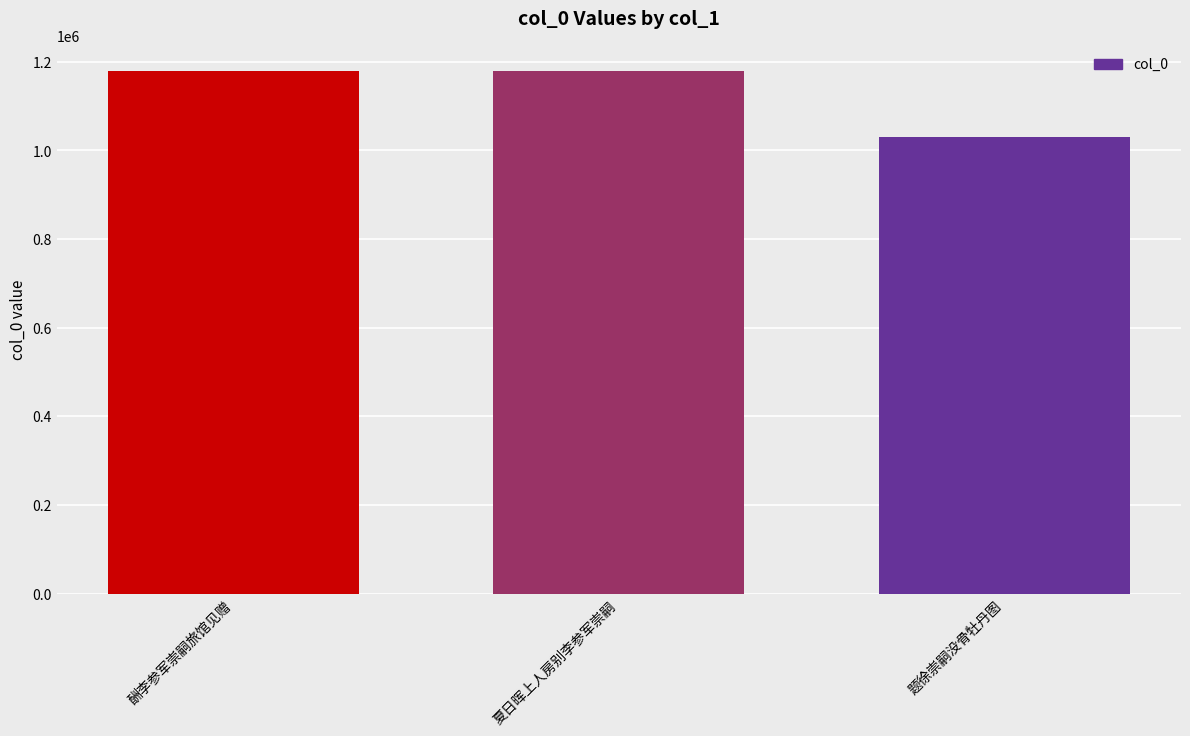

What is the value of the 2nd bar from the left?

1178740